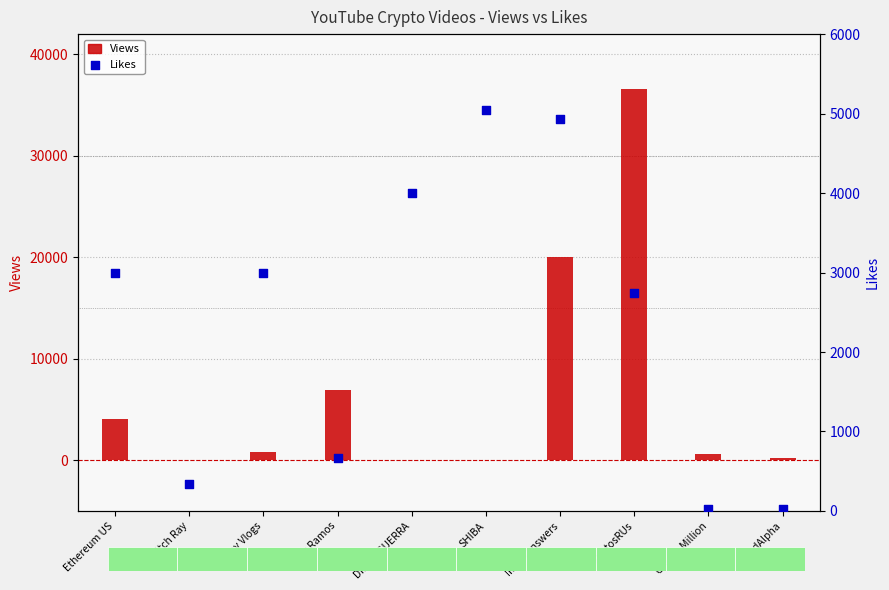

Which series contains the highest Y value?

Views